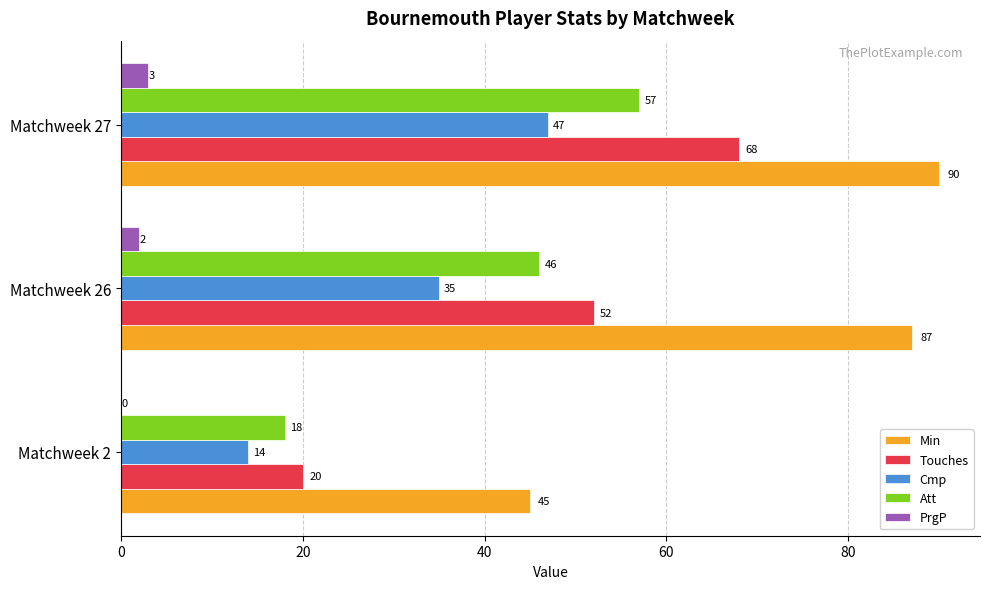

Is it true that Touches equals 68 at Matchweek 27?

True